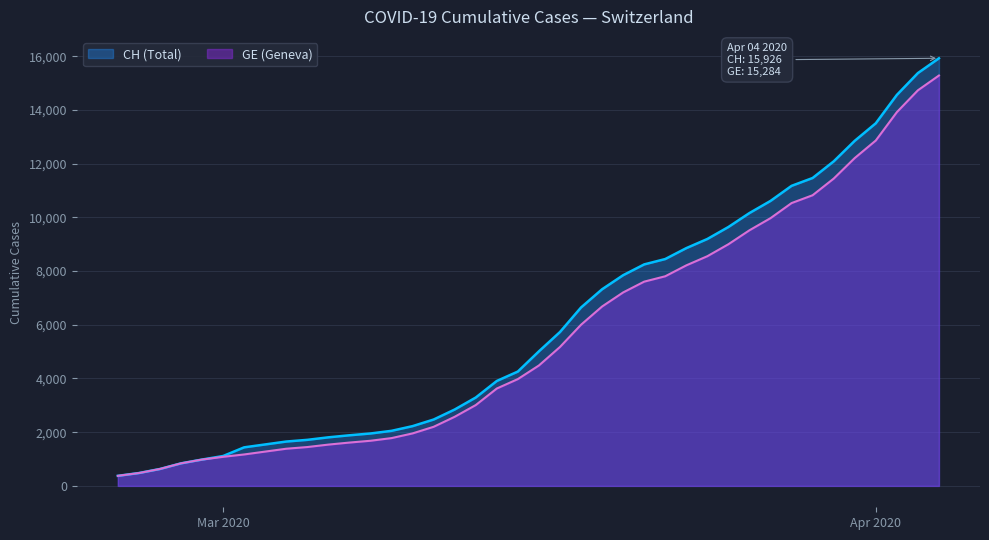

What is the maximum value shown in the chart?

15926